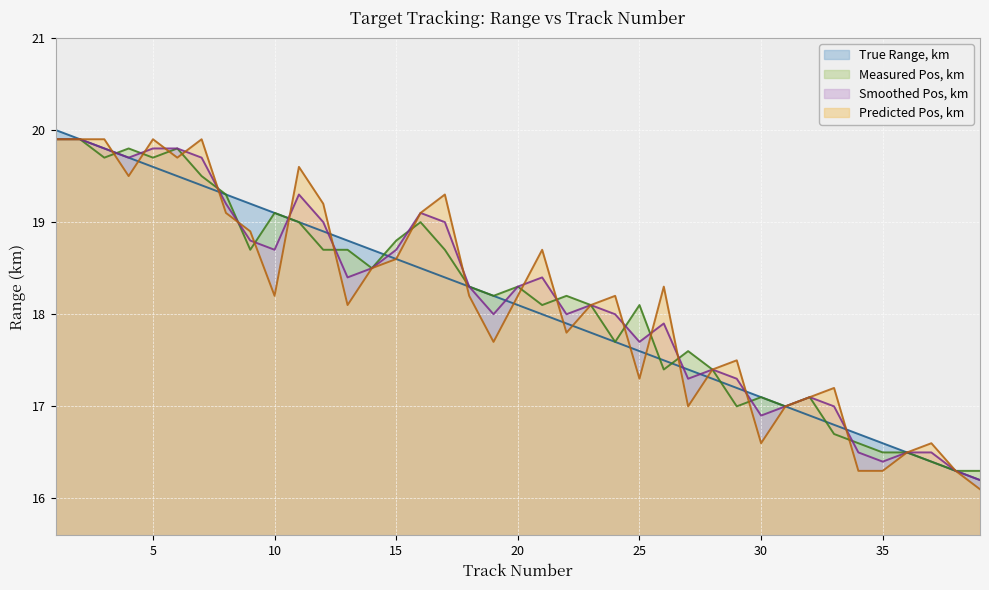

How many values in the Predicted Pos, km series exceed 18?

23